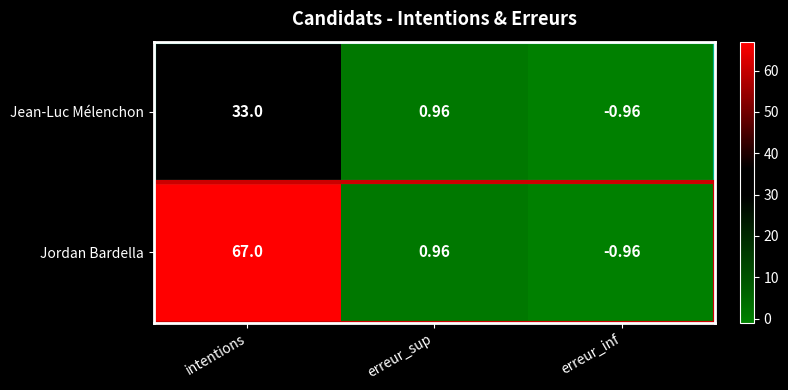

Count the number of categories in the chart.

3